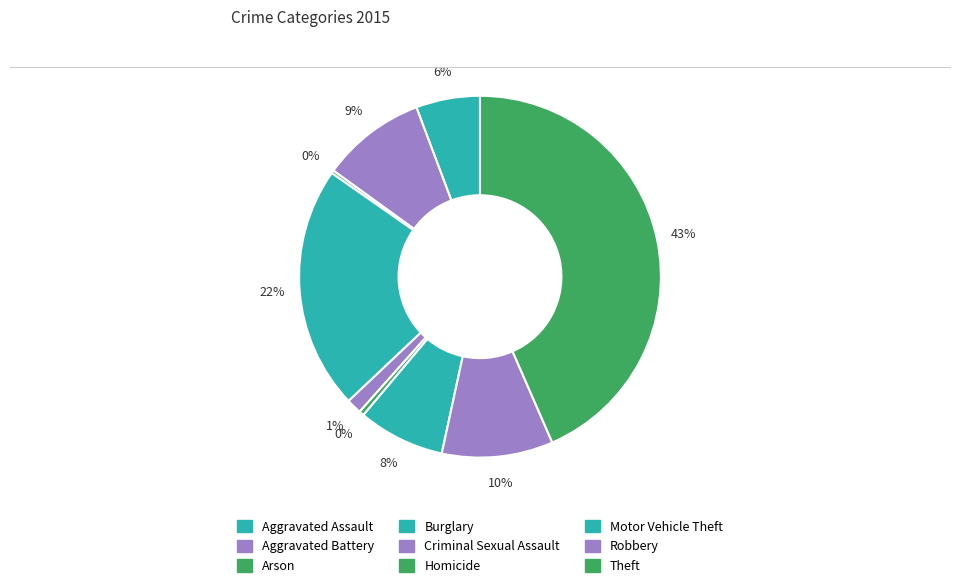

True or false: Aggravated Assault accounts for 1% of the total.

False